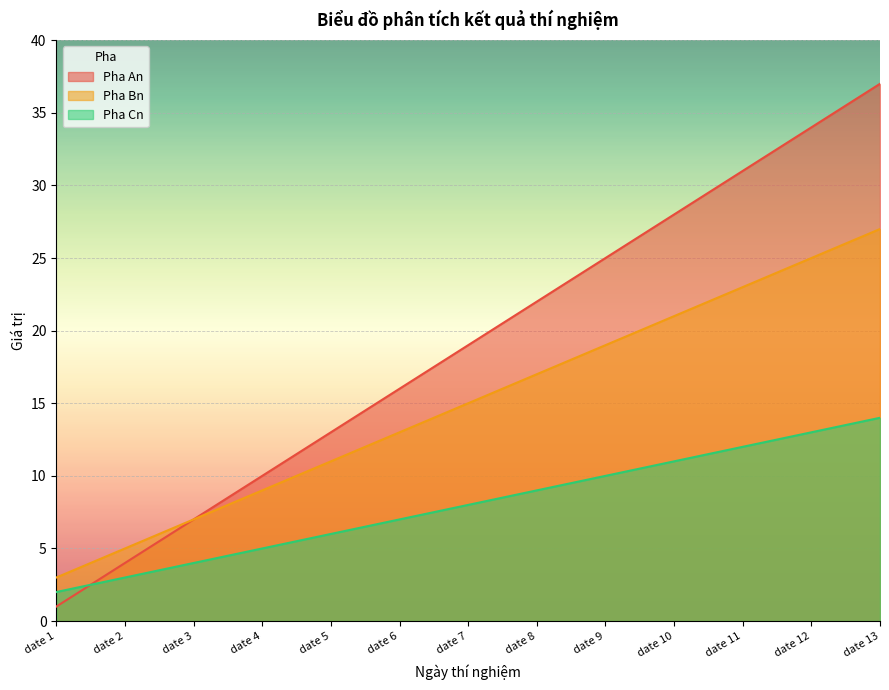

True or false: Pha An and Pha Bn cross at least once.

False